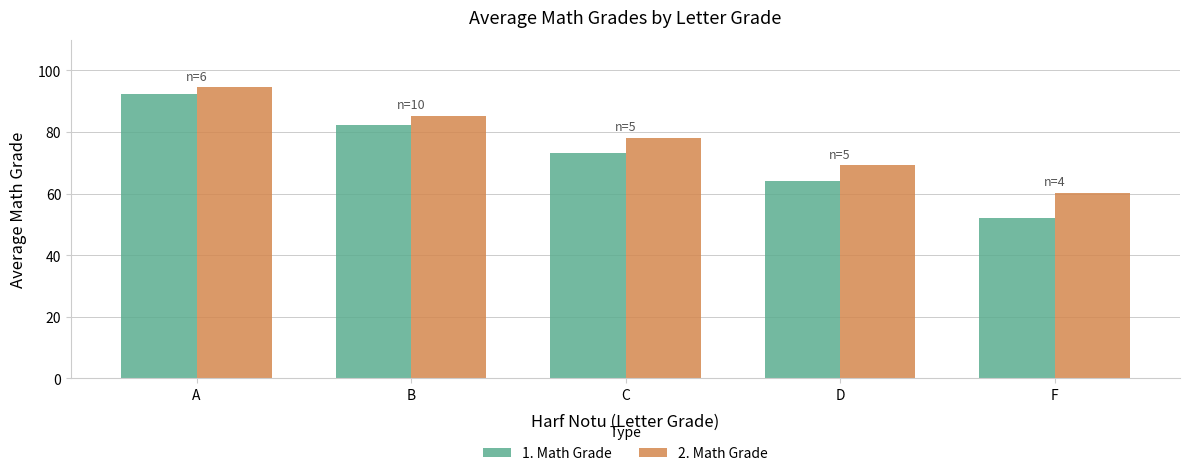

What is the value of the 2. Math Grade bar at the 1st from the left?

94.5